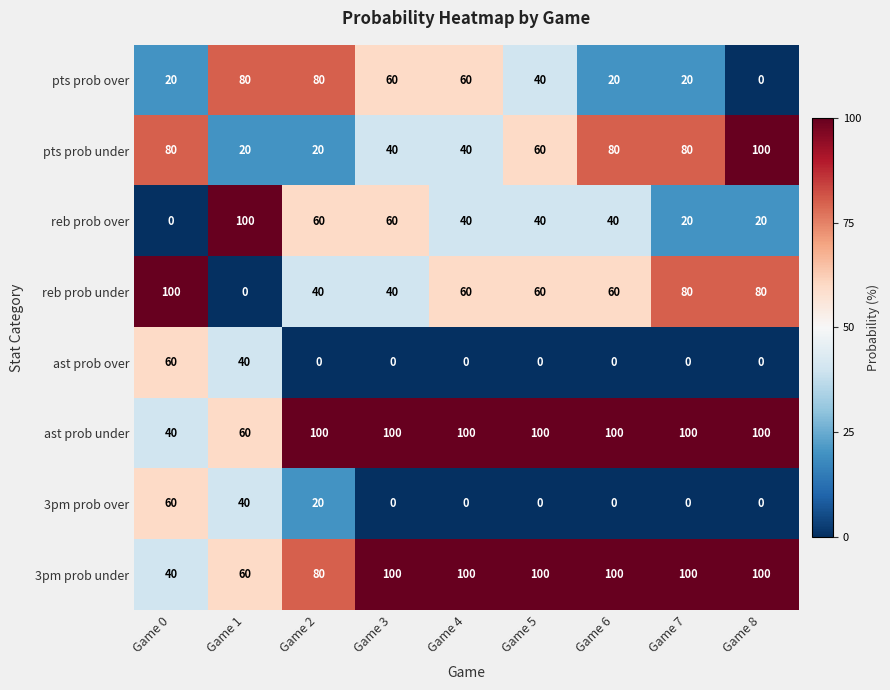

What is the average value of the ast prob under series?

89